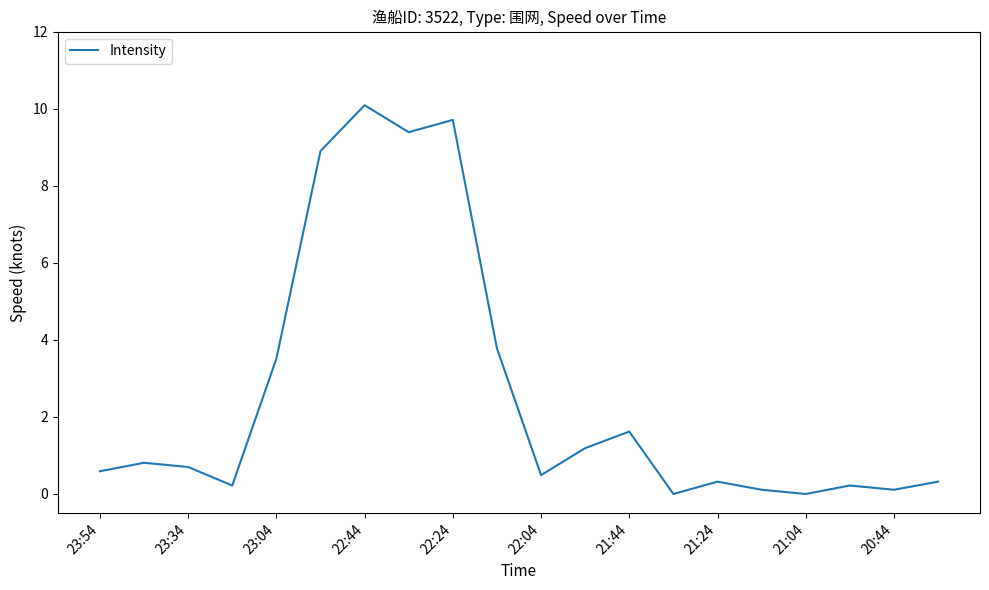

What is the difference between the maximum and minimum values?

10.1